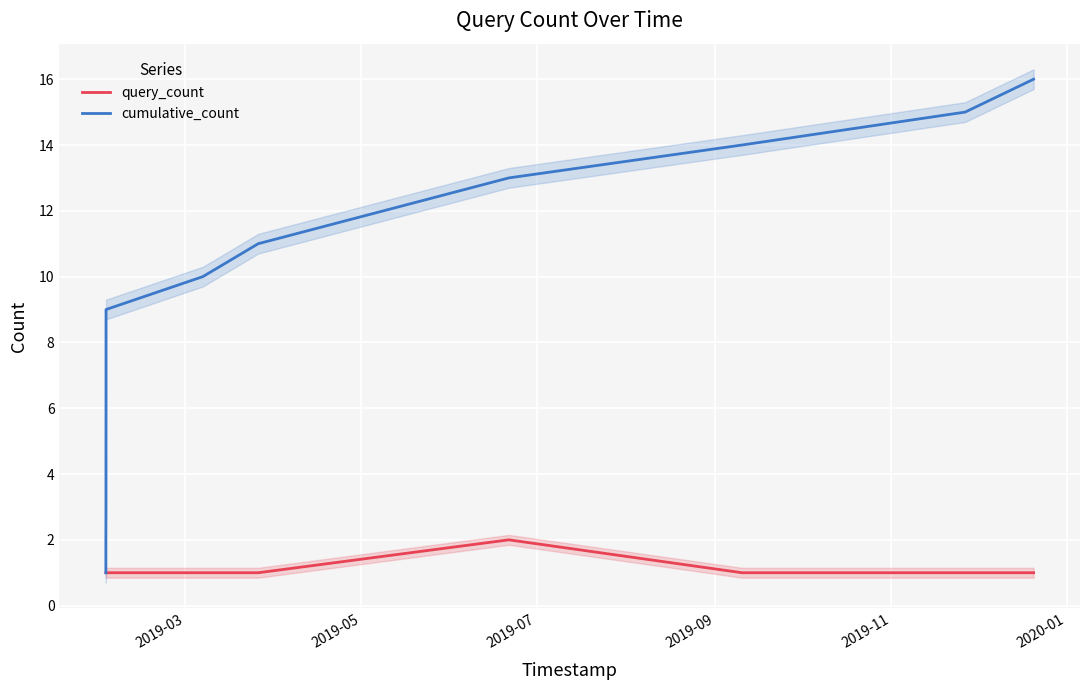

True or false: cumulative_count and query_count cross at least once.

False